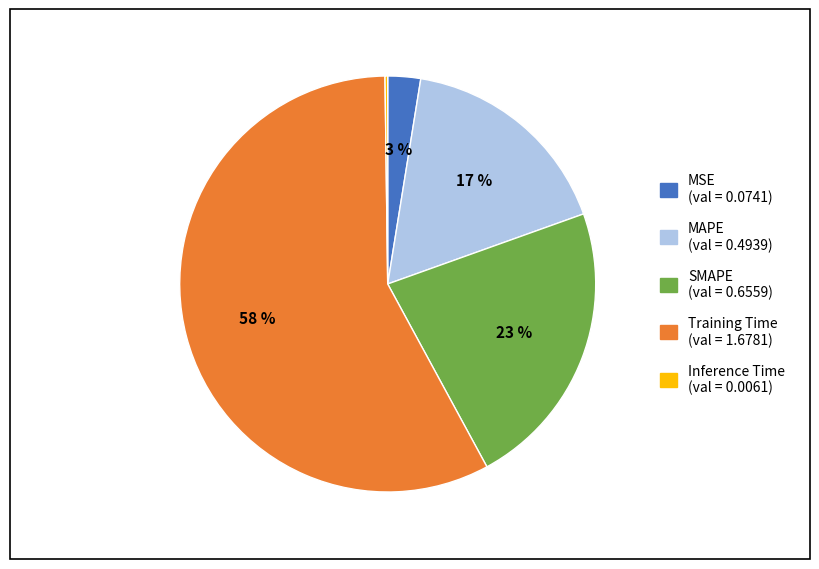

To the nearest percent, what portion does MAPE represent?

17%